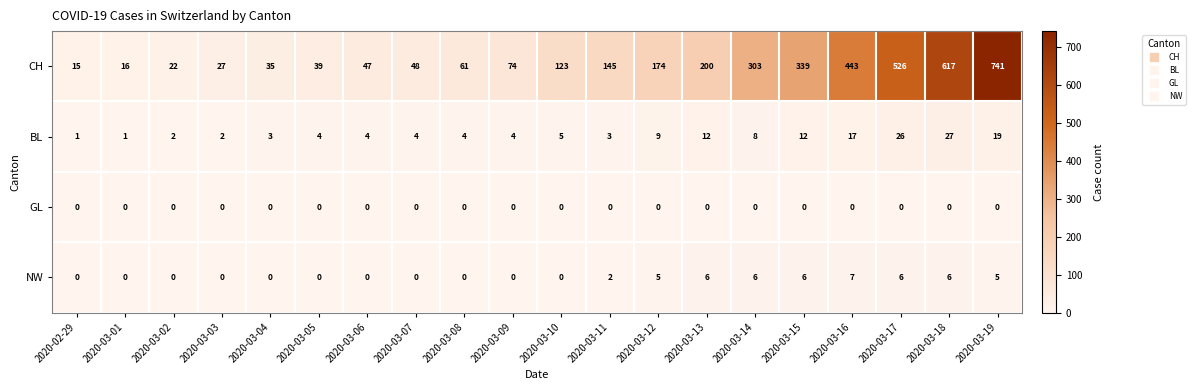

The value of BL at 2020-03-19 is 8. True or false?

False